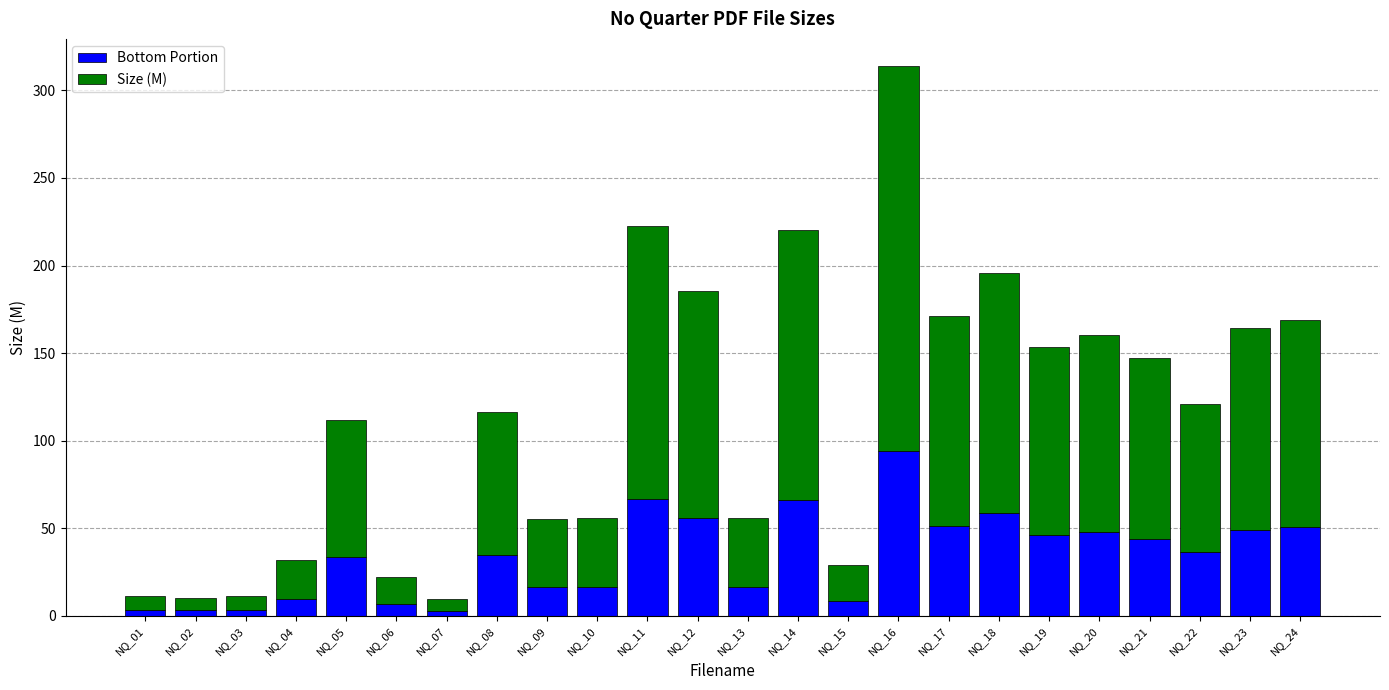

How many distinct data groups are displayed?

2